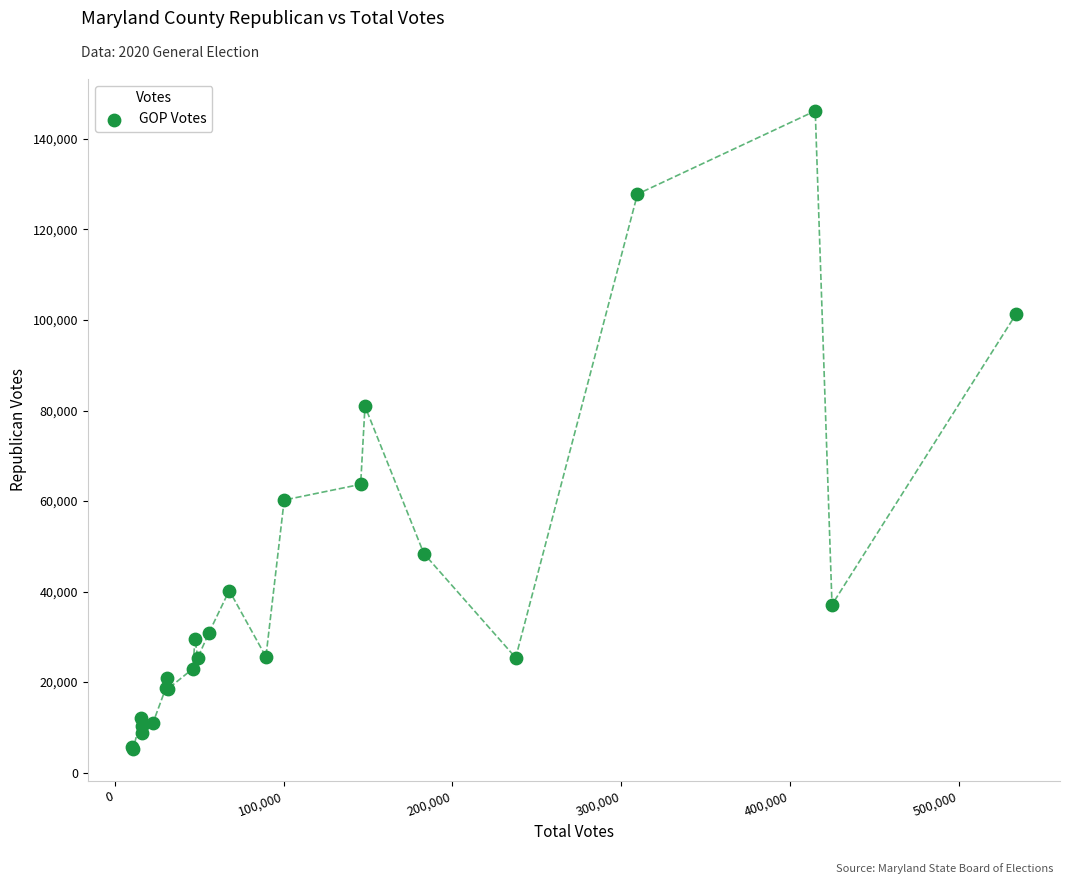

What Y value in the scatter plot is closest to 75698?

80930